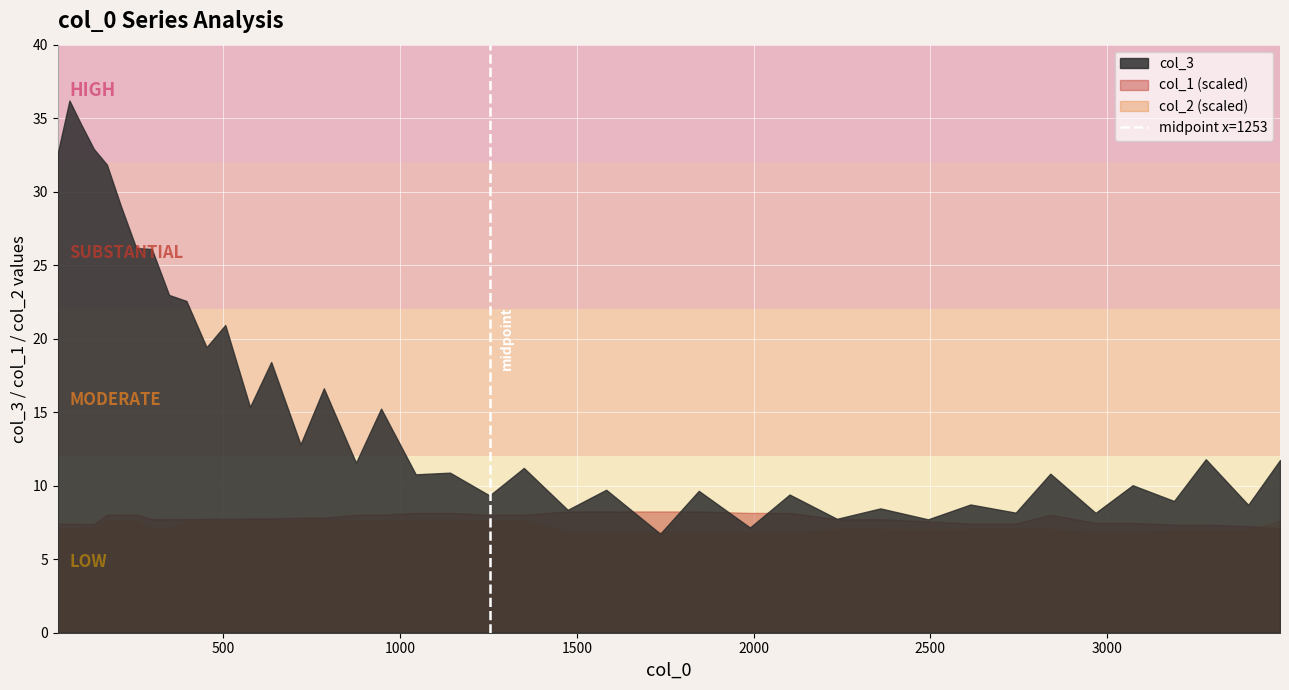

Which series has the largest range (max minus min)?

col_3